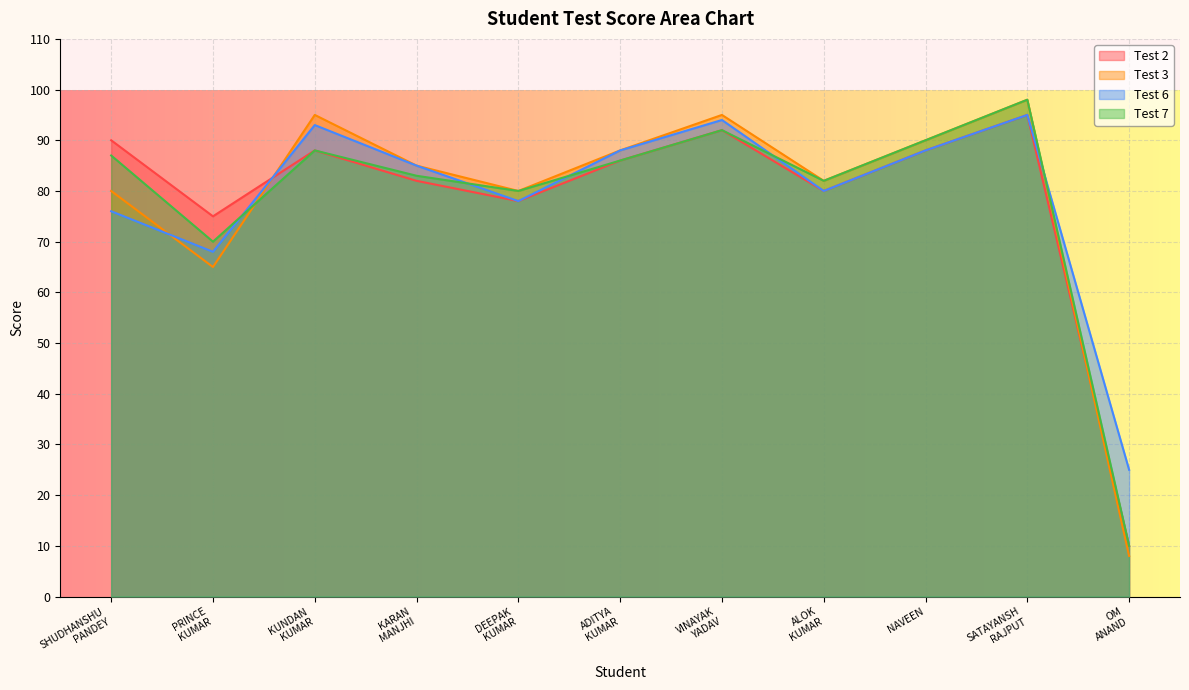

What is the sum of the Test 3 values at ADITYA
KUMAR and SATAYANSH
RAJPUT?

186